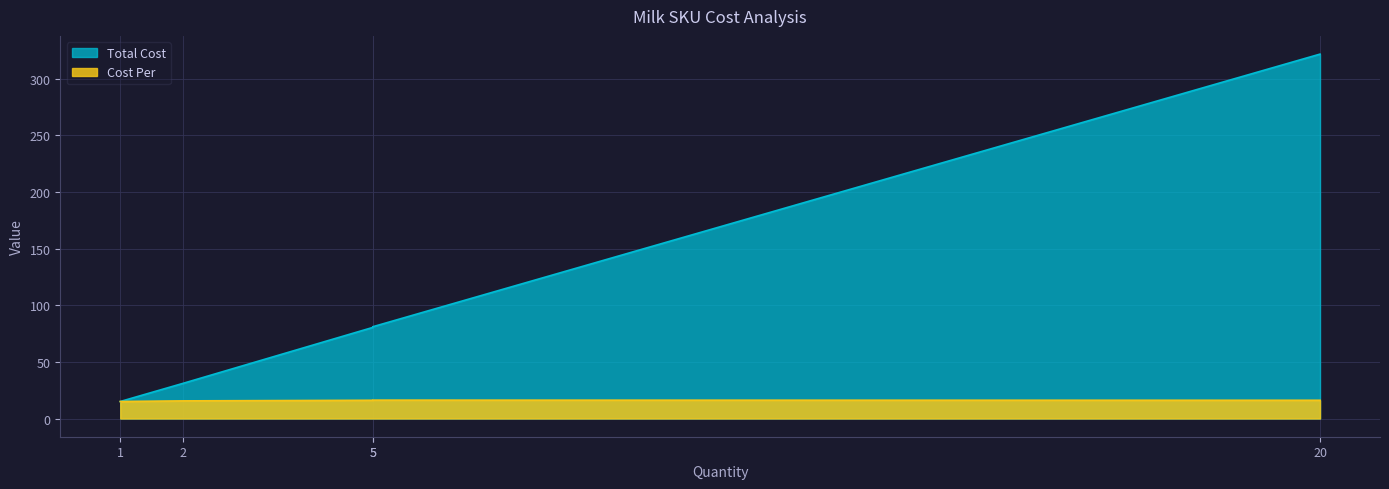

Rank the series at twog from lowest to highest value.

Cost Per, Total Cost